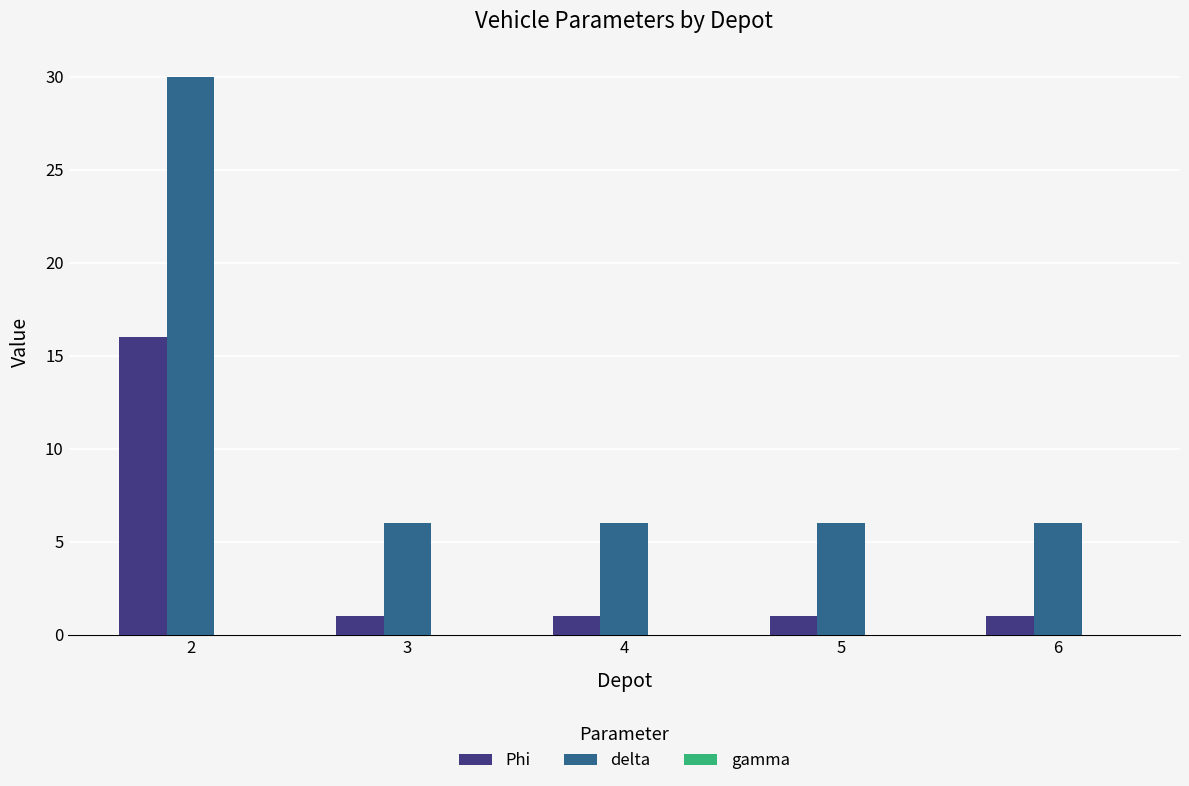

What is the sum of all delta values?

54.0